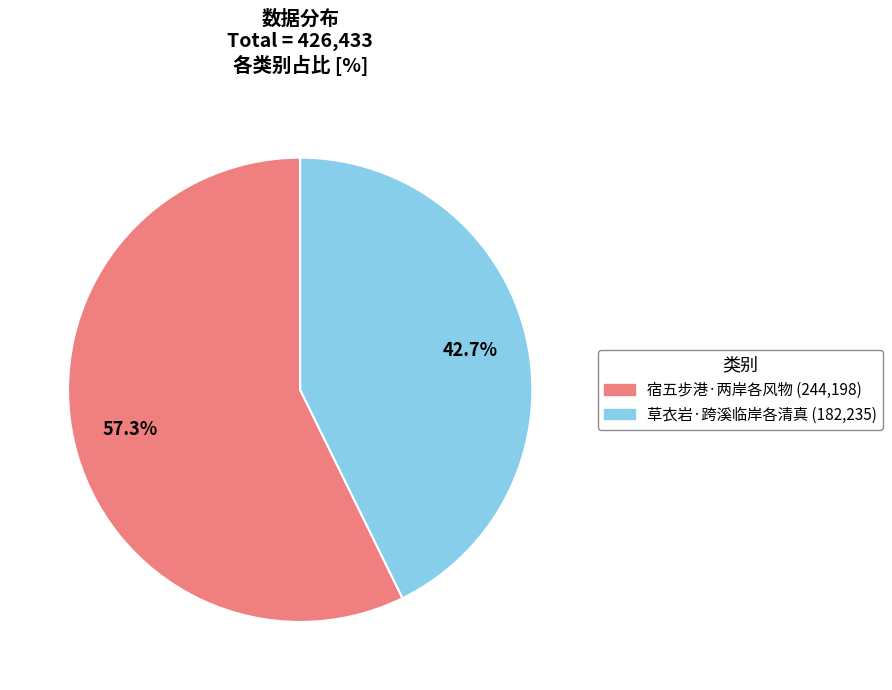

To the nearest percent, what portion does 草衣岩·跨溪临岸各清真 represent?

43%